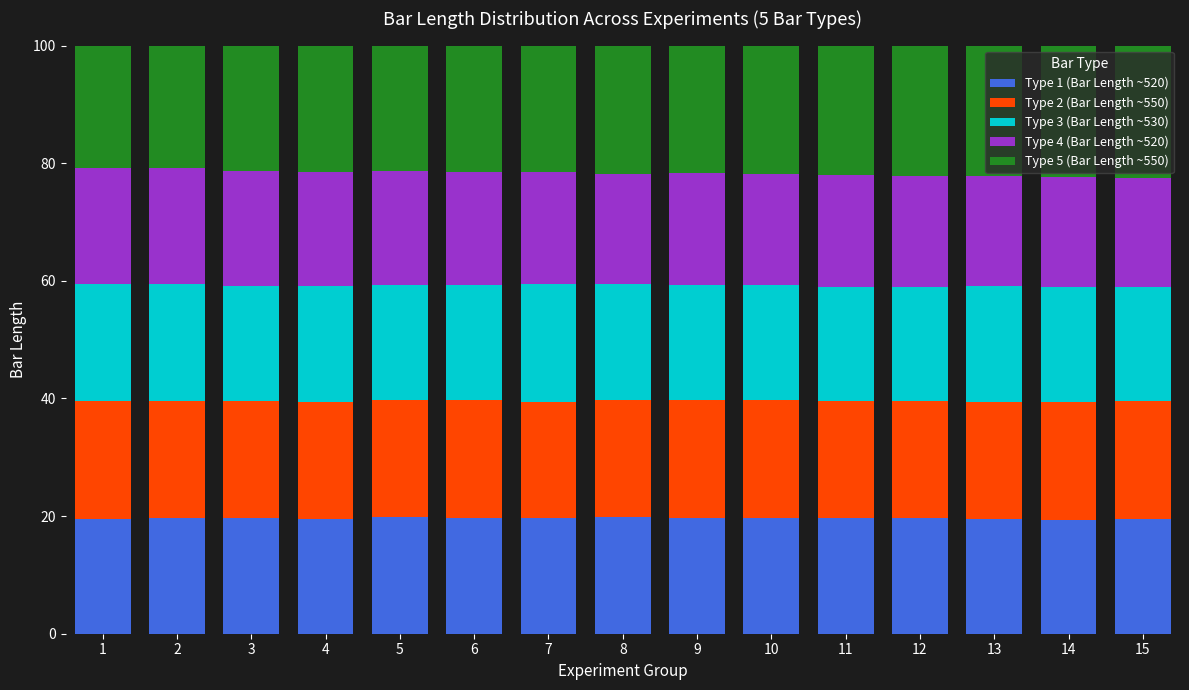

How many Type 1 (Bar Length ~520) values are between 19 and 20?

15